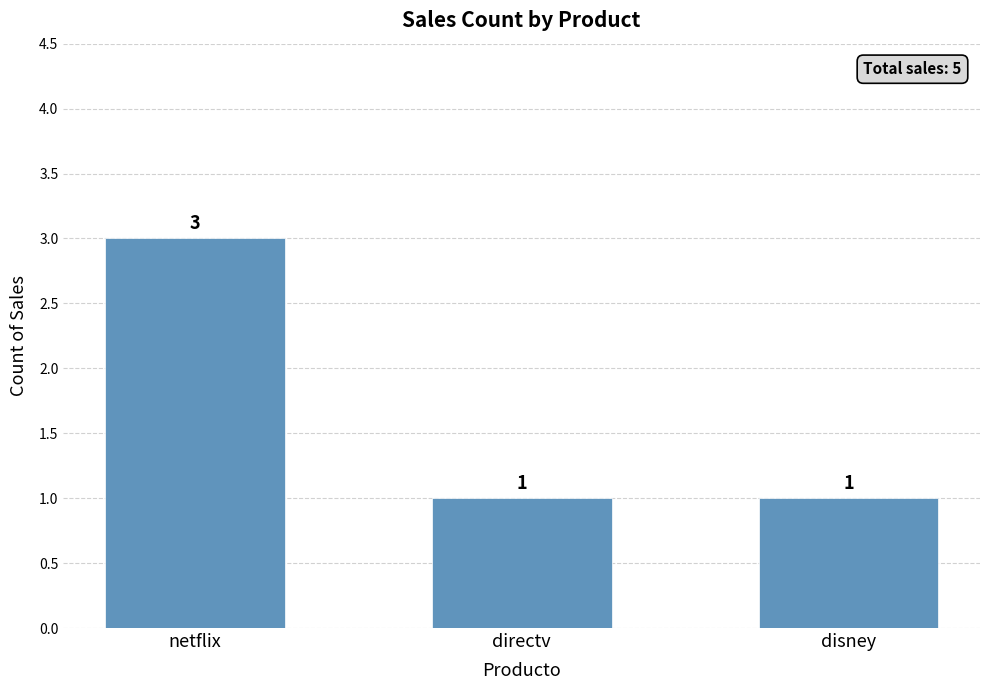

Does the chart contain stacked bars?

No